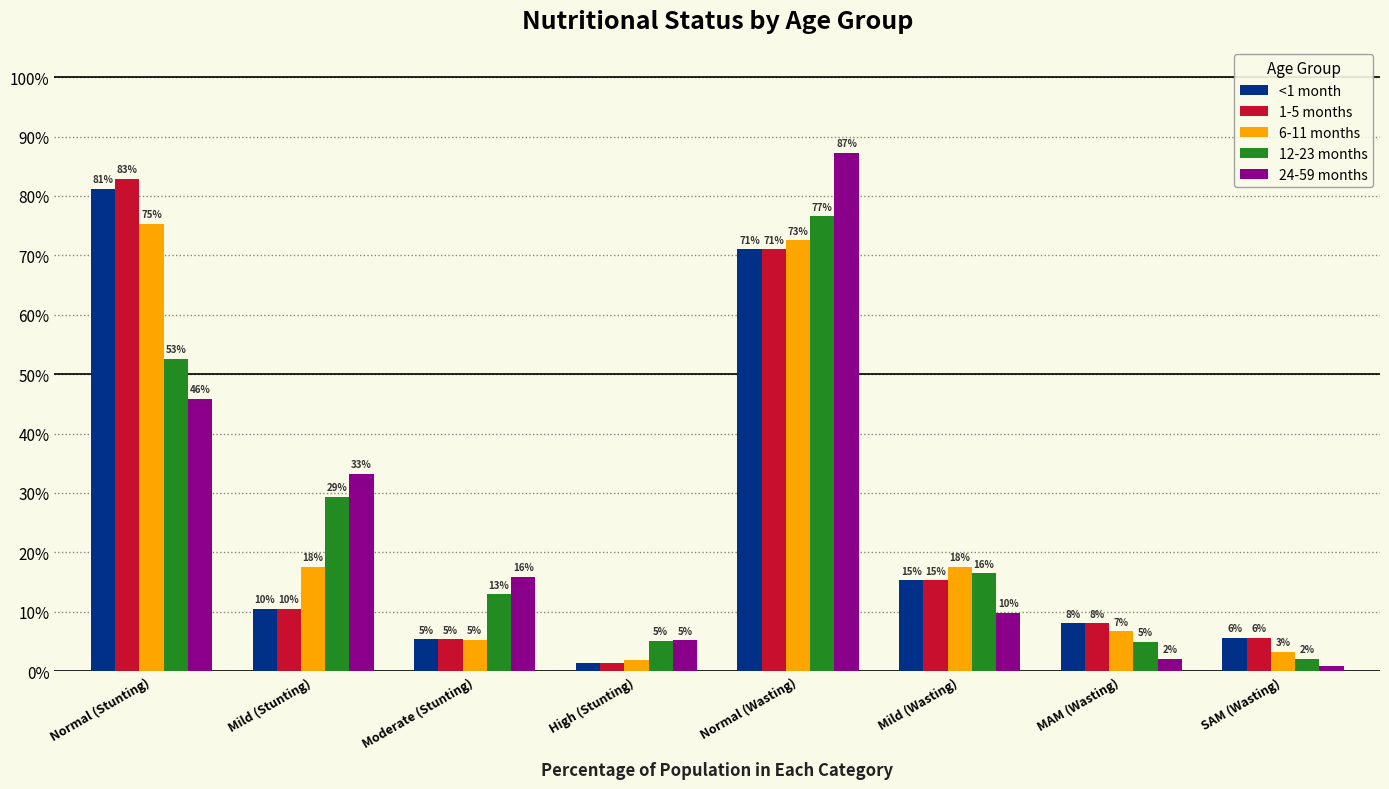

Are the bars horizontal?

No